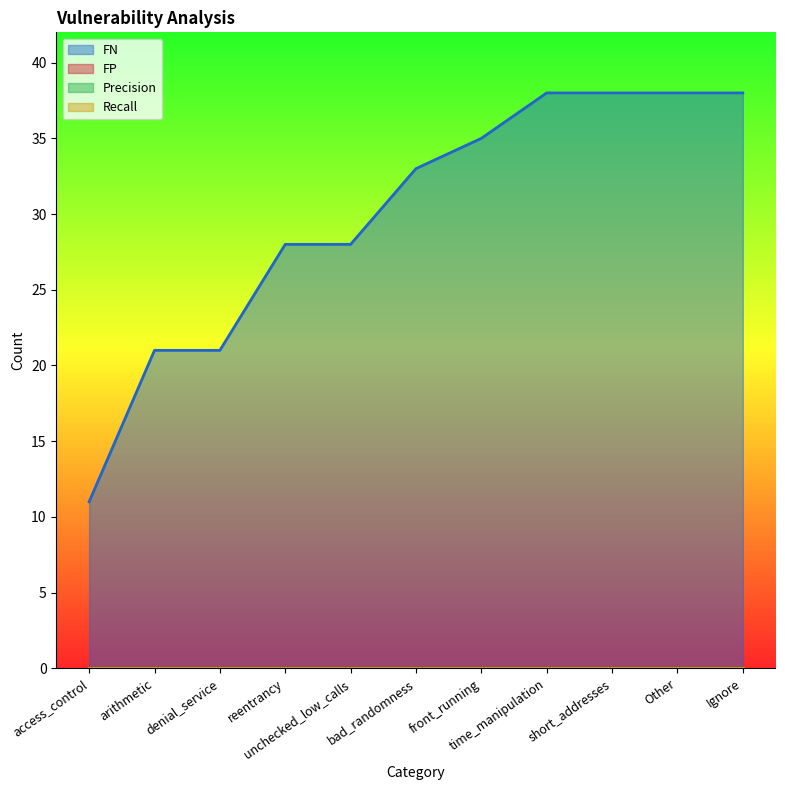

Where is Precision nearest to the value 0?

access_control